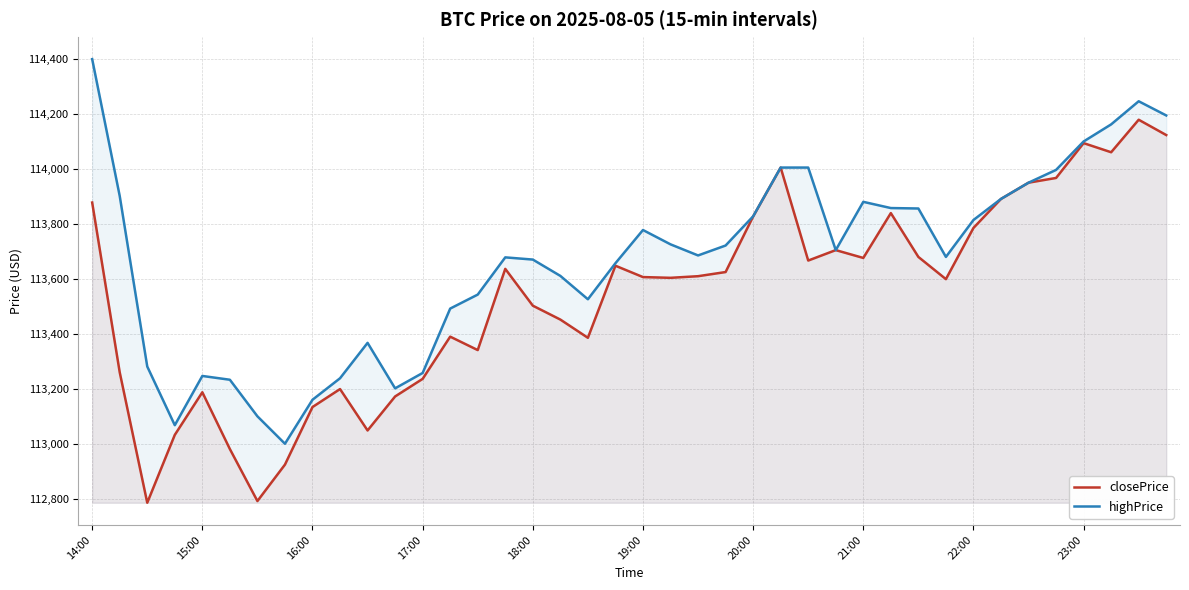

What are all the series names shown in the legend?

closePrice, highPrice